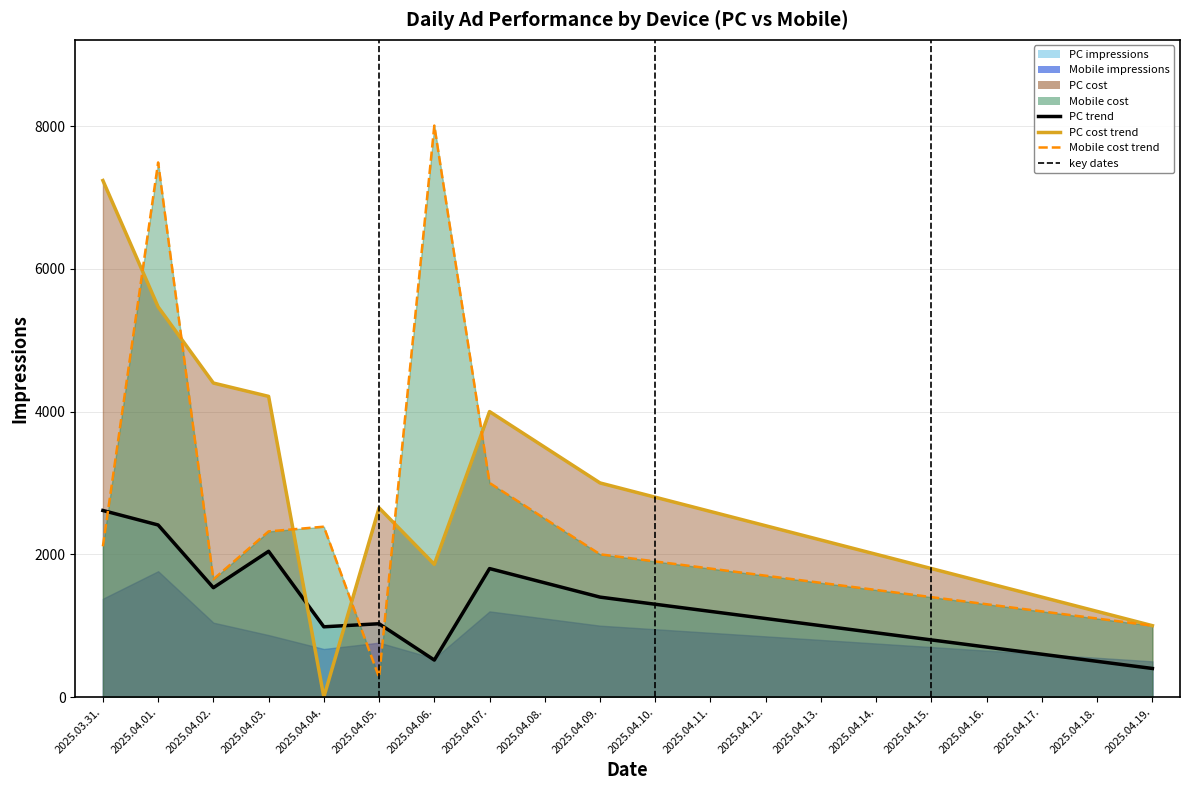

Reading left to right, extract all data points from this chart.

PC impressions trend: 2614	2411	1532	2042	984	1027	518	1800	1600	1400	1300	1200	1100	1000	900	800	700	600	500	400
PC cost trend: 7238	5467	4400	4213	0	2651	1859	4000	3500	3000	2800	2600	2400	2200	2000	1800	1600	1400	1200	1000
Mobile cost trend: 2112	7491	1650	2321	2387	275	8008	3000	2500	2000	1900	1800	1700	1600	1500	1400	1300	1200	1100	1000